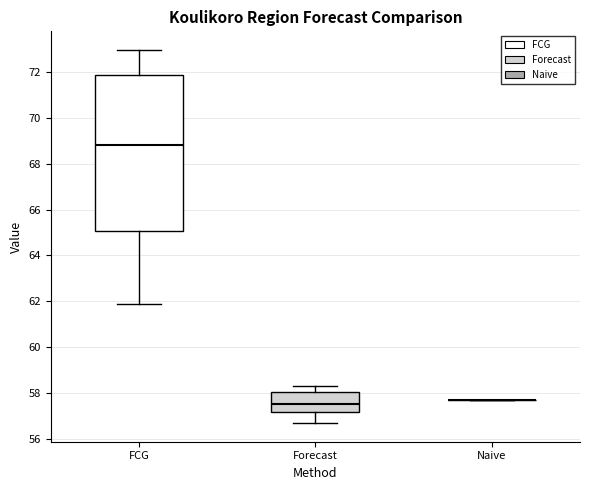

Which box is the tallest, from its lower edge to its upper edge?

FCG